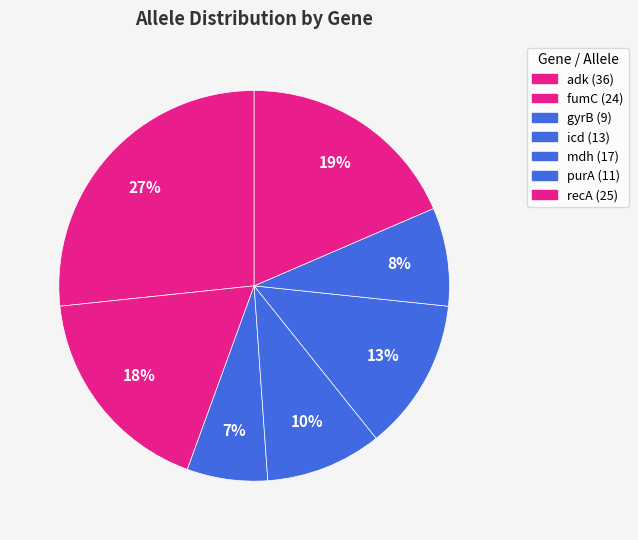

True or false: recA accounts for 19% of the total.

True